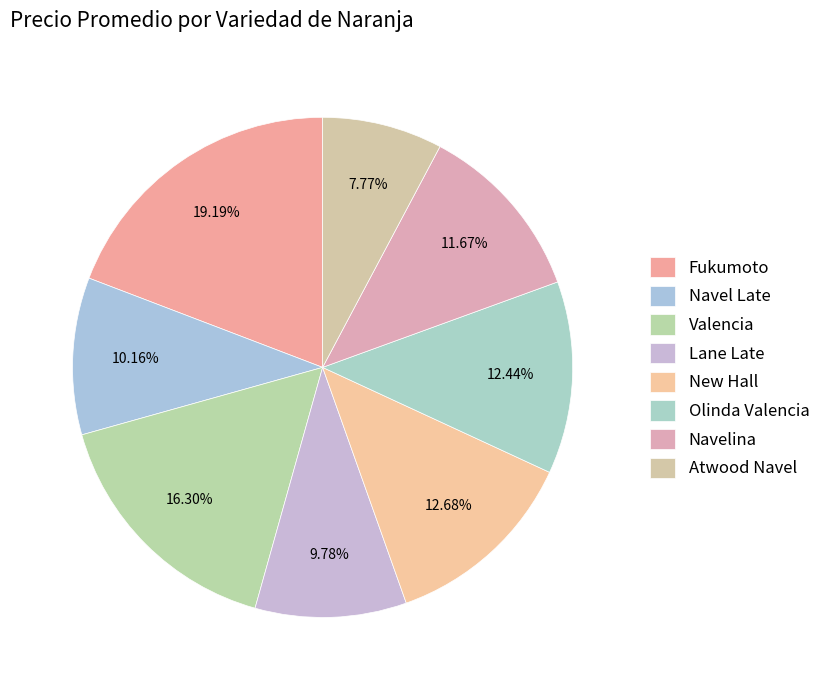

How many segments does this pie chart have?

8